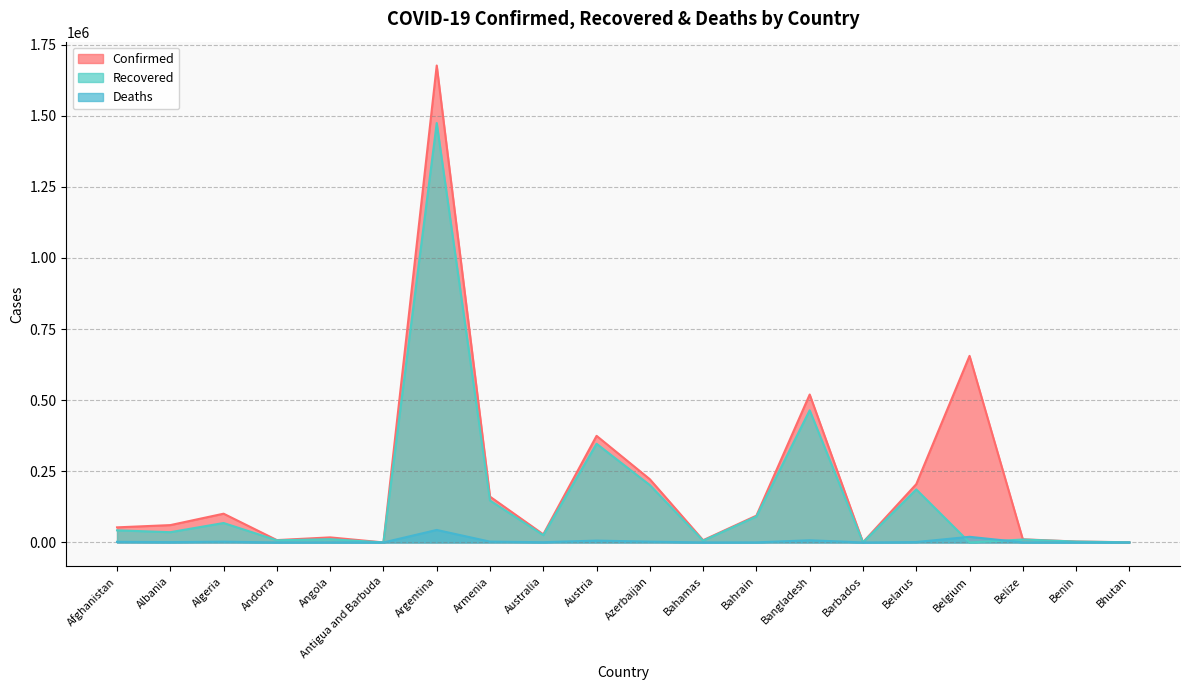

Reading left to right, list all the values displayed in this chart.

Confirmed: Afghanistan=53105	Albania=61008	Algeria=101120	Andorra=8348	Angola=17864	Antigua and Barbuda=163	Argentina=1676171	Armenia=161054	Australia=28547	Austria=374730	Azerbaijan=222200	Bahamas=7945	Bahrain=94284	Bangladesh=519905	Barbados=743	Belarus=204958	Belgium=655732	Belize=11108	Benin=3304	Bhutan=755
Recovered: Afghanistan=42666	Albania=36102	Algeria=68383	Andorra=7615	Angola=11477	Antigua and Barbuda=149	Argentina=1474048	Armenia=147388	Australia=25810	Austria=346901	Azerbaijan=201596	Bahamas=6277	Bahrain=91431	Bangladesh=464446	Barbados=327	Belarus=186394	Belgium=0	Belize=10312	Benin=3185	Bhutan=456
Deaths: Afghanistan=2244	Albania=1217	Algeria=2786	Andorra=84	Angola=413	Antigua and Barbuda=5	Argentina=43976	Armenia=2901	Australia=909	Austria=6568	Azerbaijan=2818	Bahamas=175	Bahrain=353	Bangladesh=7718	Barbados=7	Belarus=1480	Belgium=19883	Belize=260	Benin=44	Bhutan=0